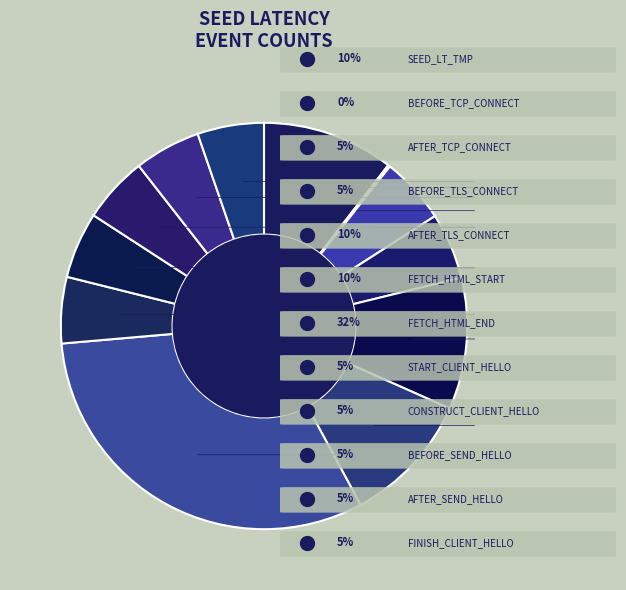

Which slice is the smallest?

SEED_LT_CLIENT_BEFORE_TCP_CONNECT